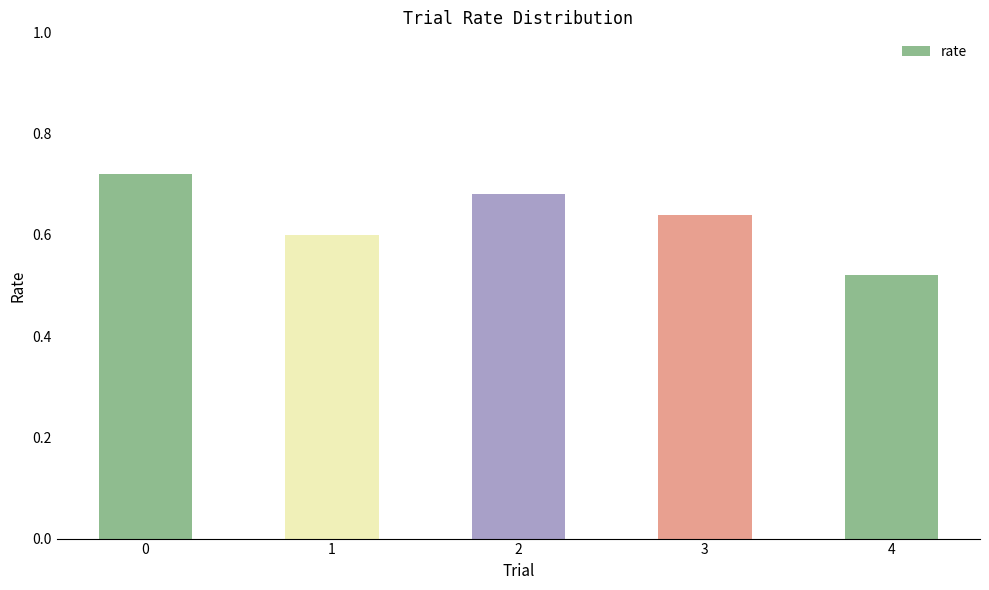

List the labels in order of value, largest first.

0, 2, 3, 1, 4